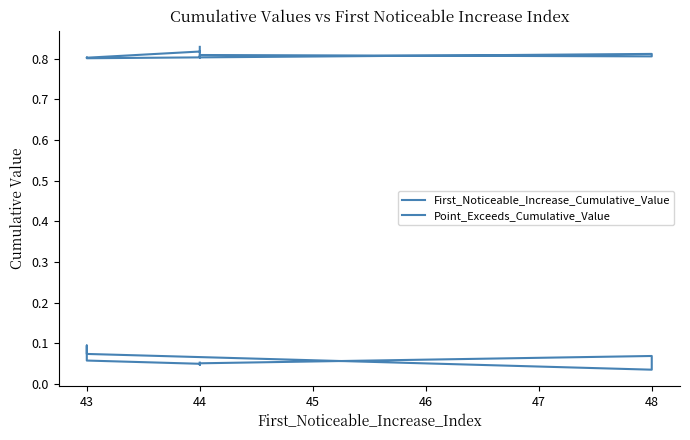

Is it true that First_Noticeable_Increase_Cumulative_Value equals 0.0 at 43?

False